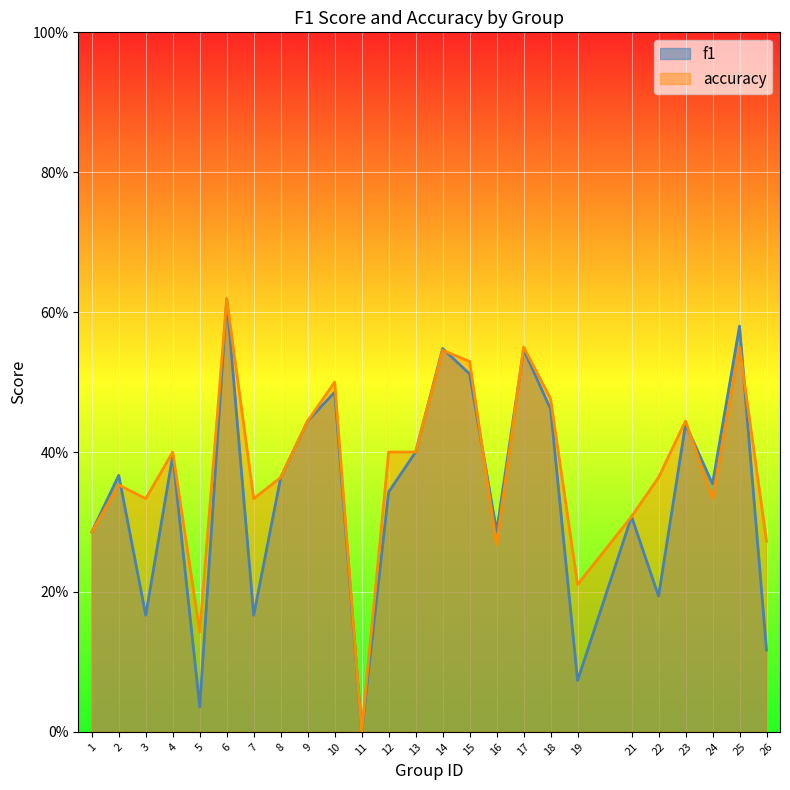

Which series has the largest total across all categories?

accuracy